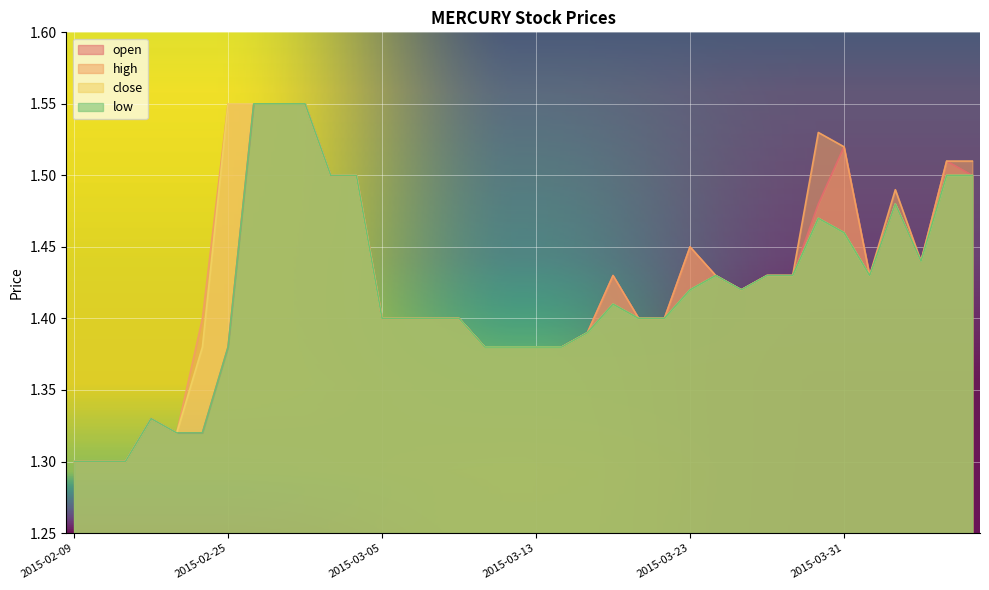

At how many categories does at least one series exceed 1?

36